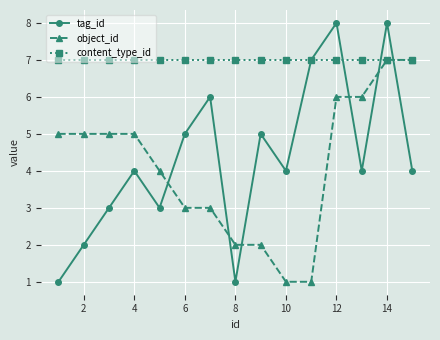

How many interior local valleys does the tag_id series have?

4